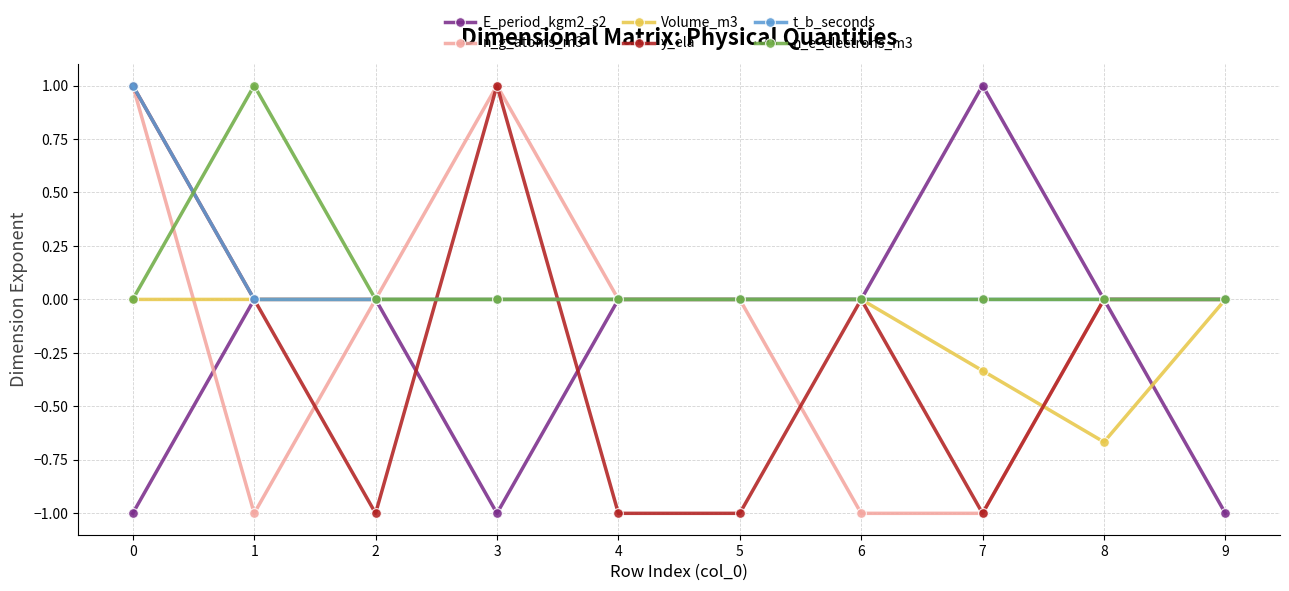

What is the total value across all series at 3?

1.0